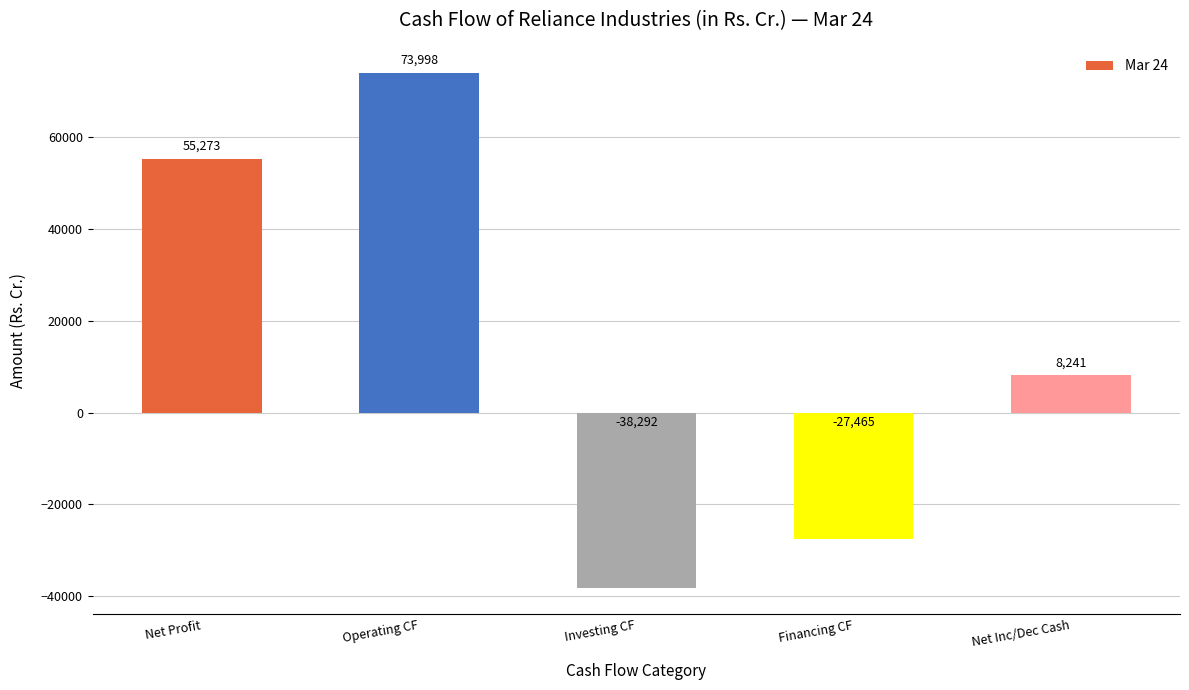

At which label is the value closest to 17853?

Net Inc/Dec Cash